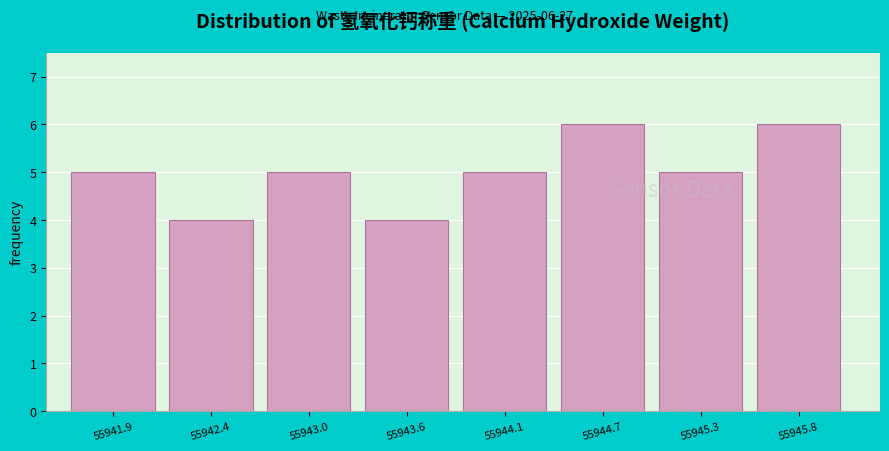

Reading right to left, transcribe all the data shown in this chart.

6	5	6	5	4	5	4	5